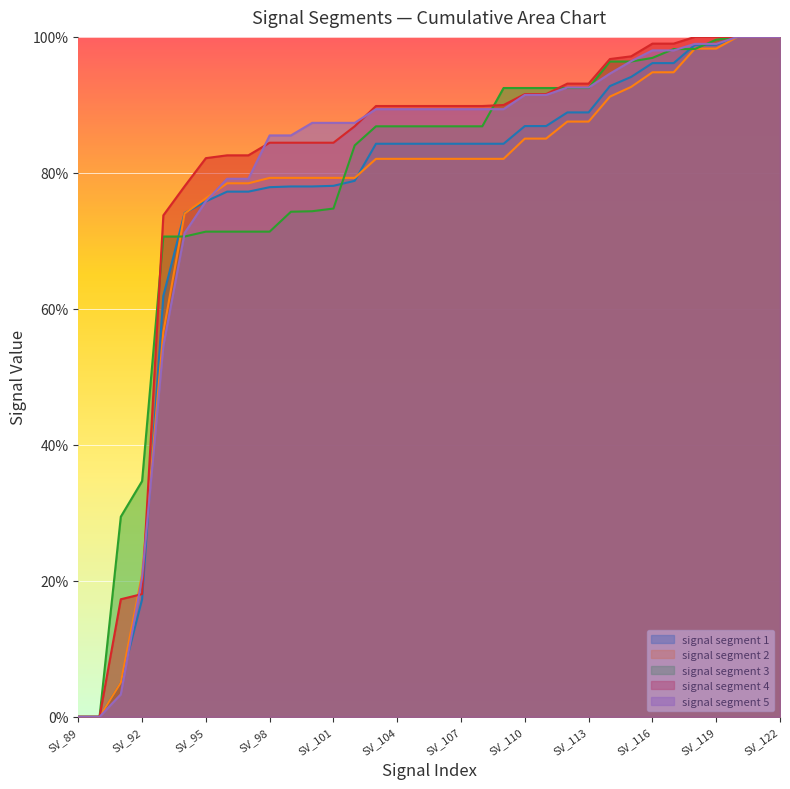

At which label is signal segment 3 closest to 0?

SV_89